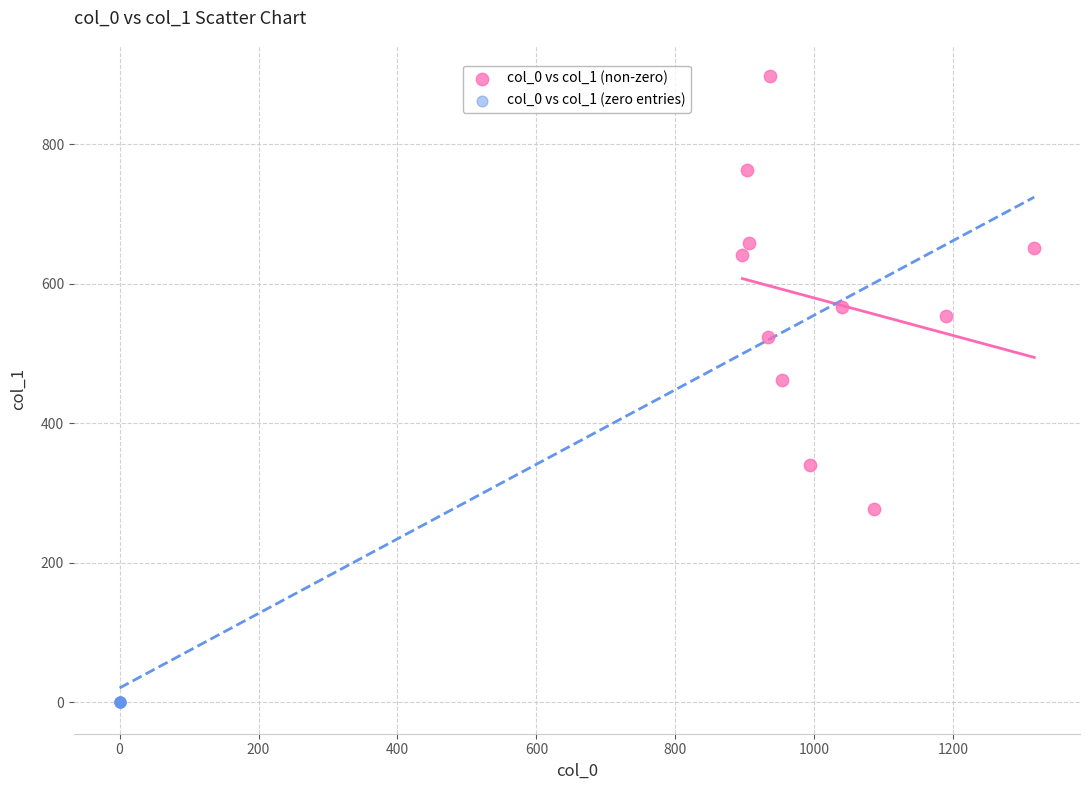

Which series contains the lowest Y value?

col_0 vs col_1 (zero entries)